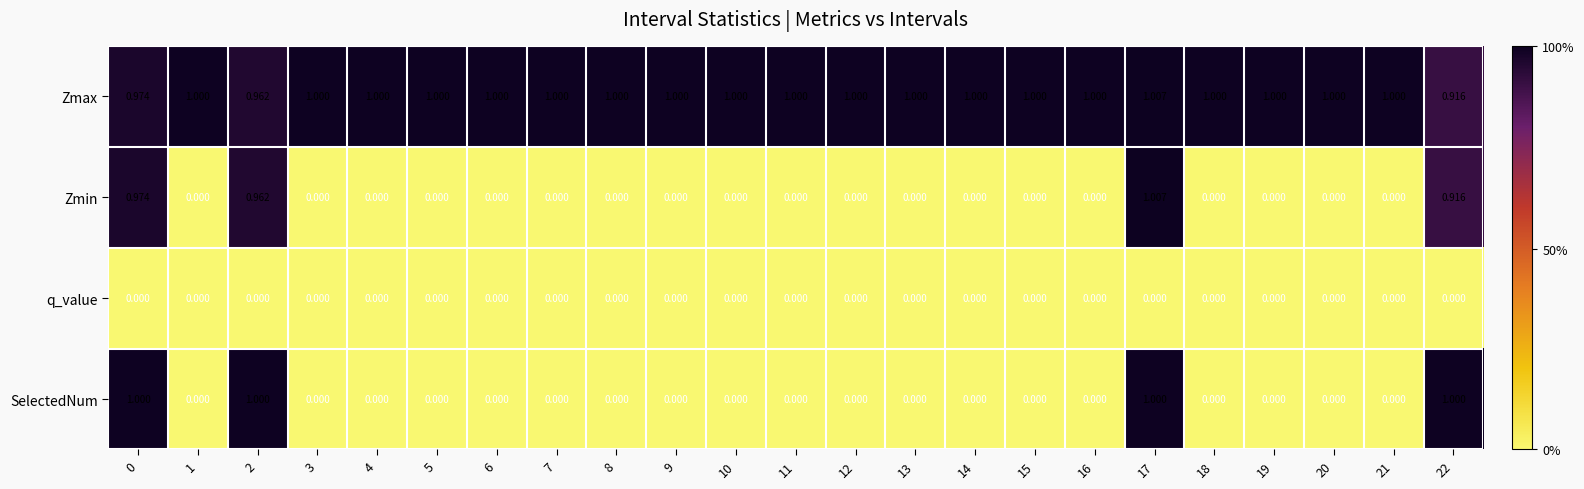

How many distinct data groups are displayed?

4